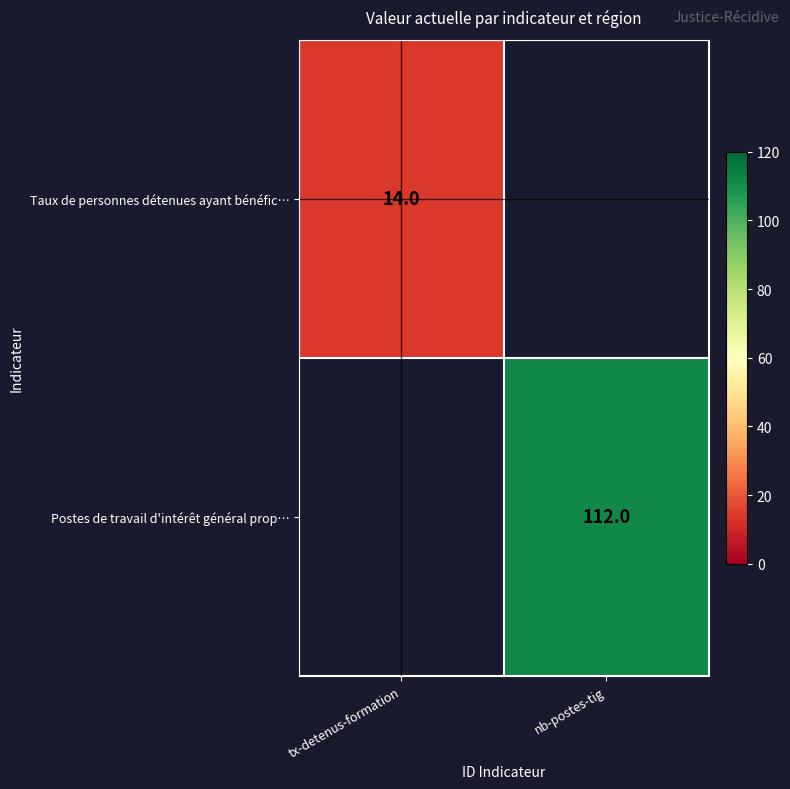

The Postes de travail d'intérêt général prop… series shows 54 at nb-postes-tig. True or false?

False